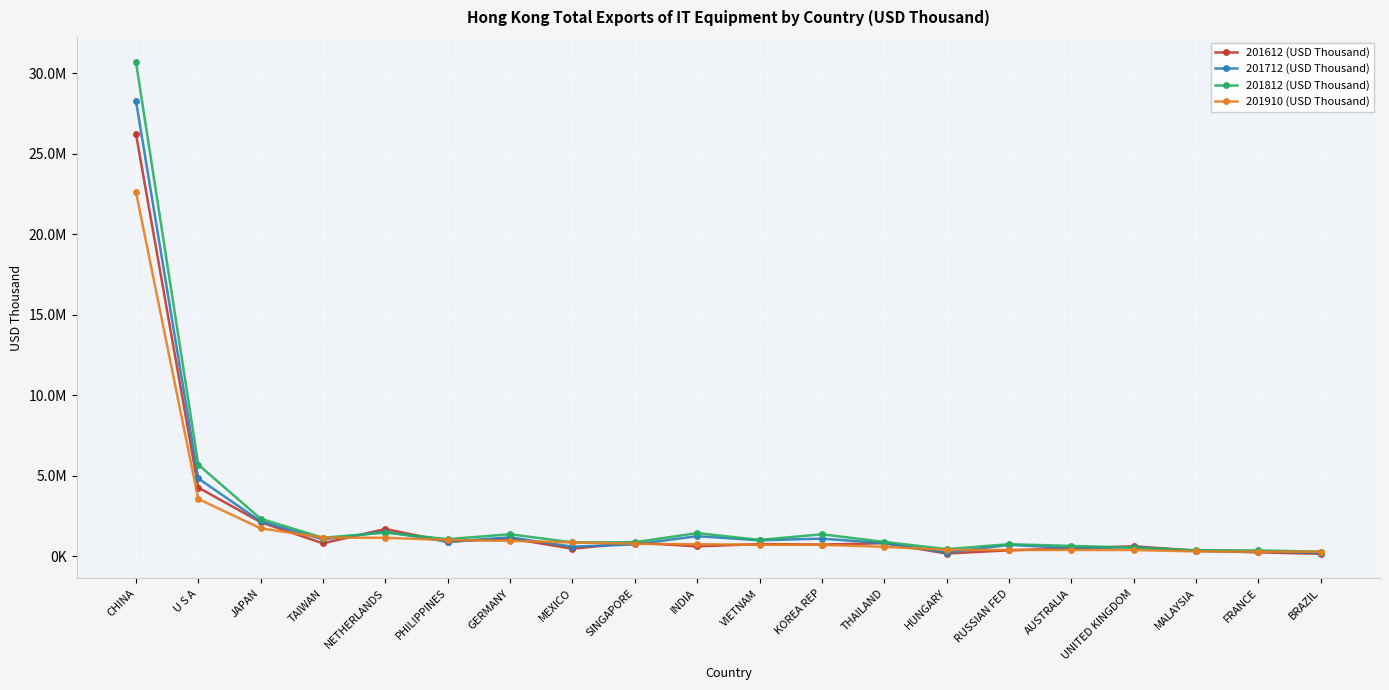

List the labels in order of 201812 (USD Thousand) value, smallest first.

BRAZIL, FRANCE, MALAYSIA, HUNGARY, UNITED KINGDOM, AUSTRALIA, RUSSIAN FED, MEXICO, SINGAPORE, THAILAND, VIETNAM, PHILIPPINES, TAIWAN, KOREA REP, GERMANY, INDIA, NETHERLANDS, JAPAN, U S A, CHINA